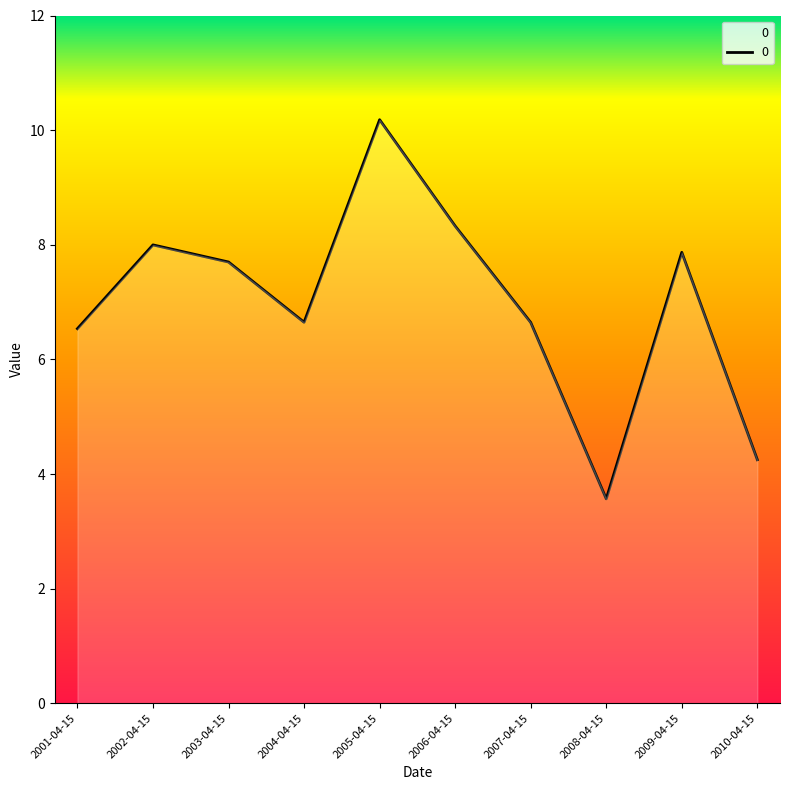

Reading right to left, list all the values displayed in this chart.

2010-04-15=4.2	2009-04-15=7.9	2008-04-15=3.6	2007-04-15=6.6	2006-04-15=8.3	2005-04-15=10.2	2004-04-15=6.6	2003-04-15=7.7	2002-04-15=8.0	2001-04-15=6.5